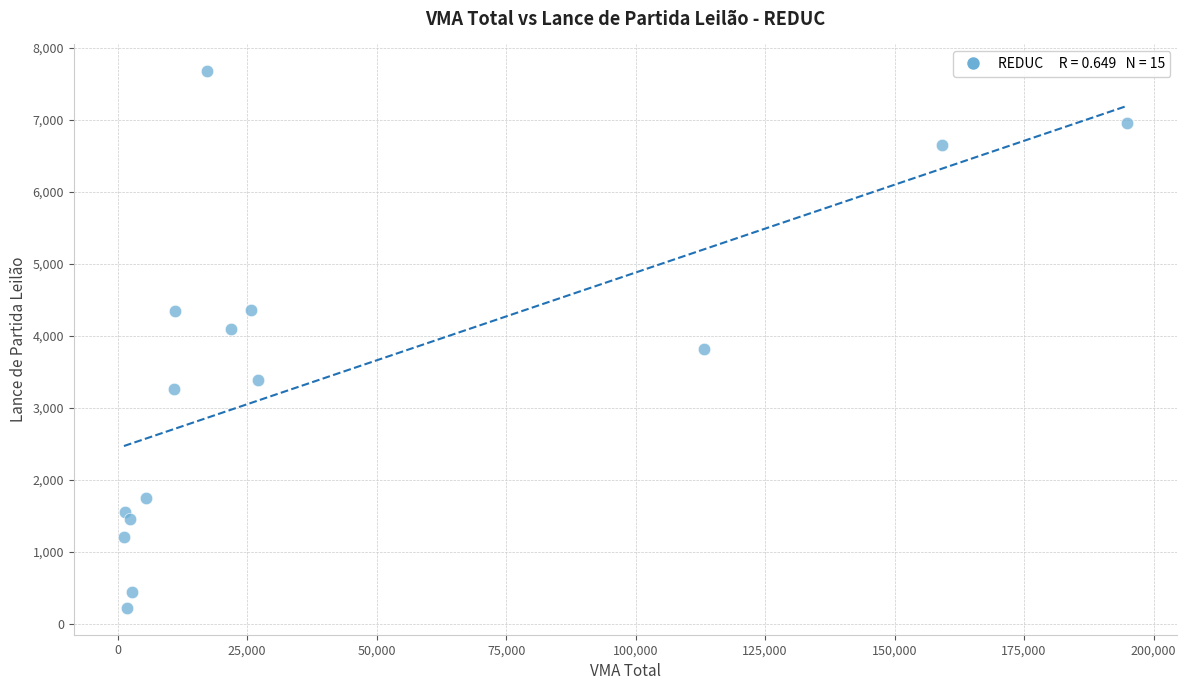

What is the range of X values (max minus min)?

193697.8